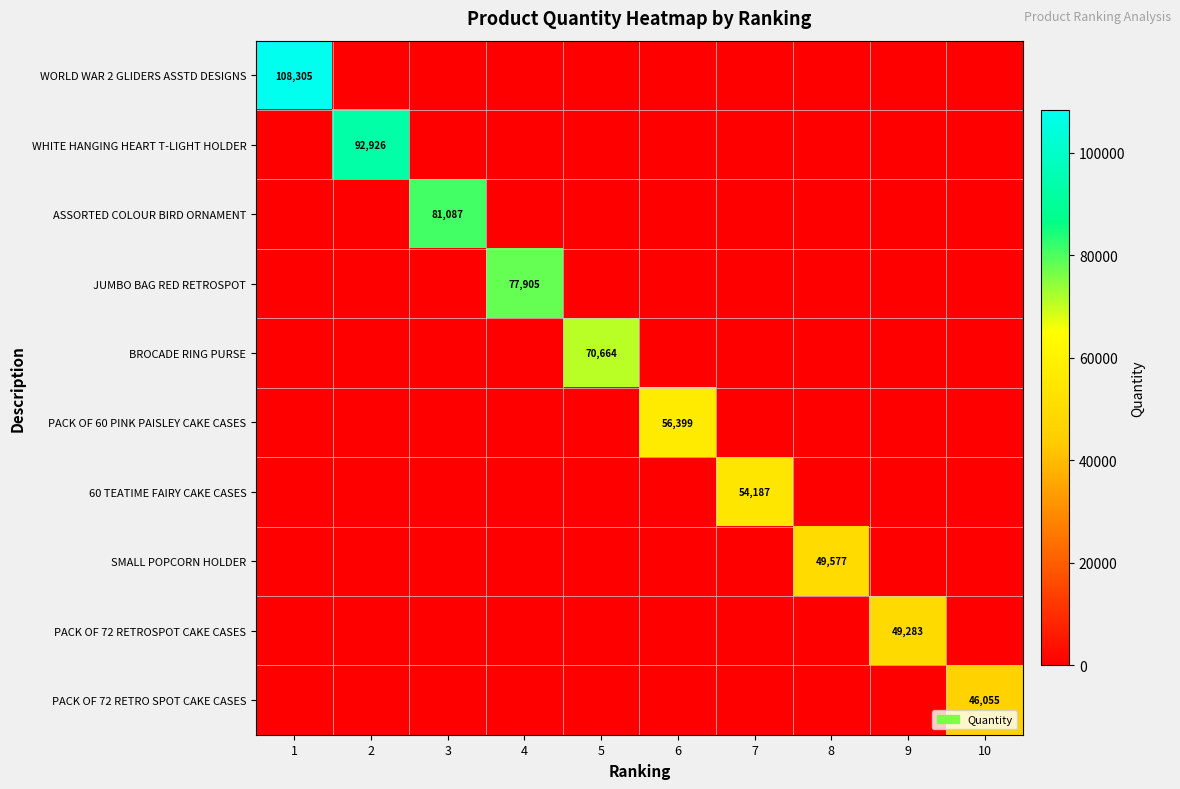

The PACK OF 72 RETROSPOT CAKE CASES series shows 49283 at 9. True or false?

True